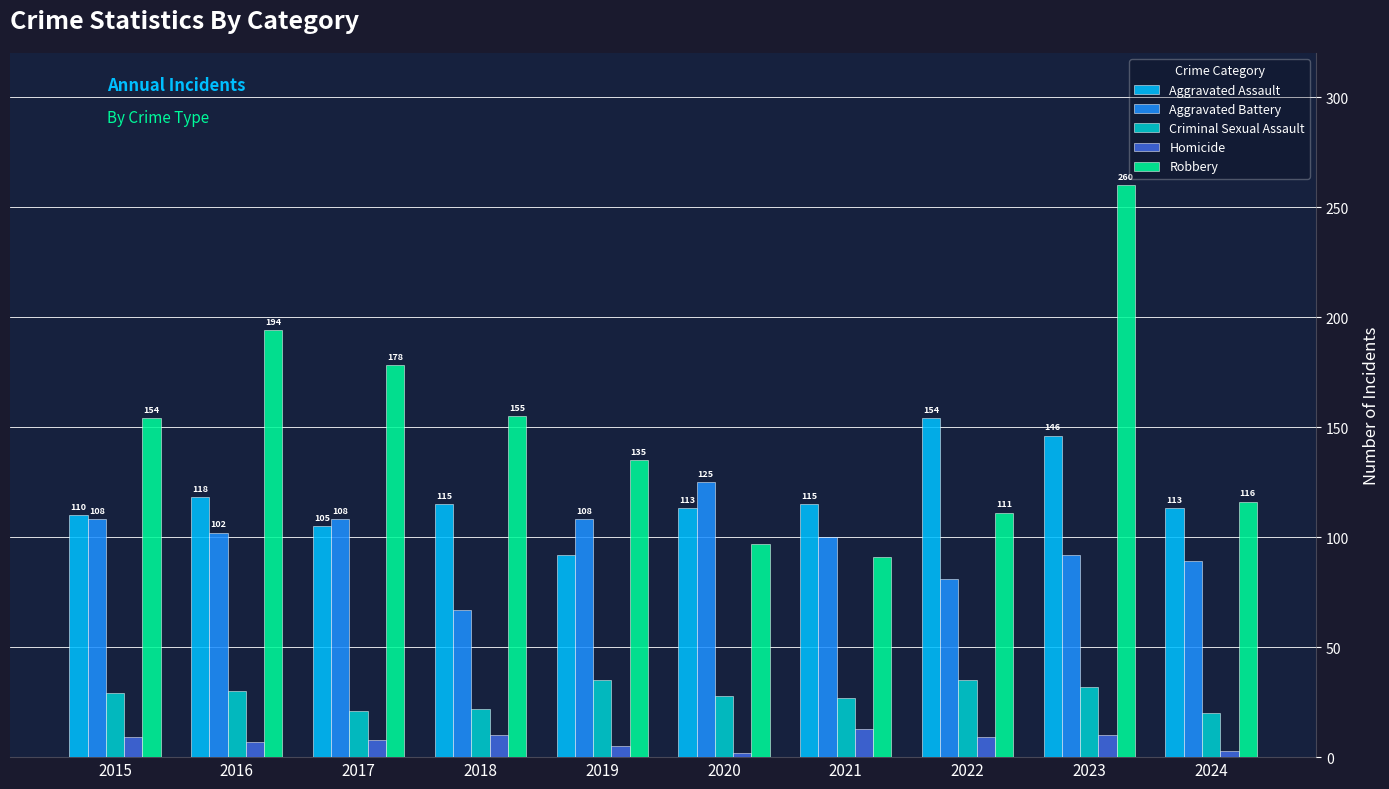

Between 2017 and 2018, which series saw the biggest shift?

Aggravated Battery